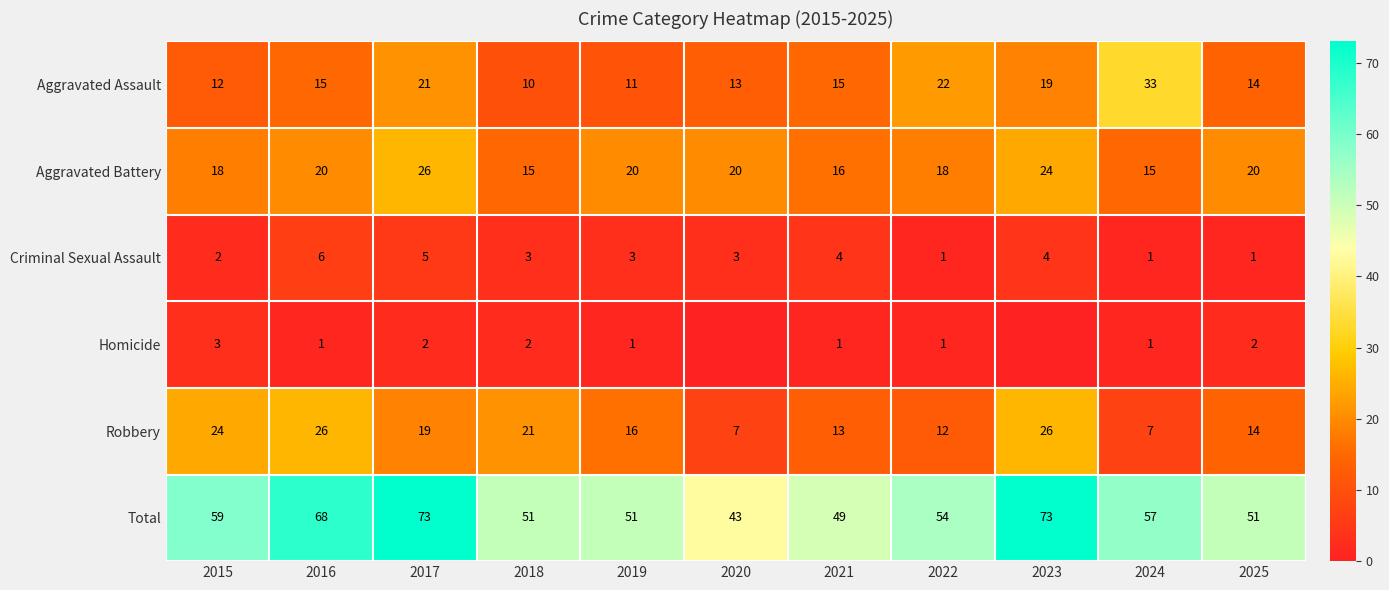

What is the maximum value for Aggravated Assault?

33